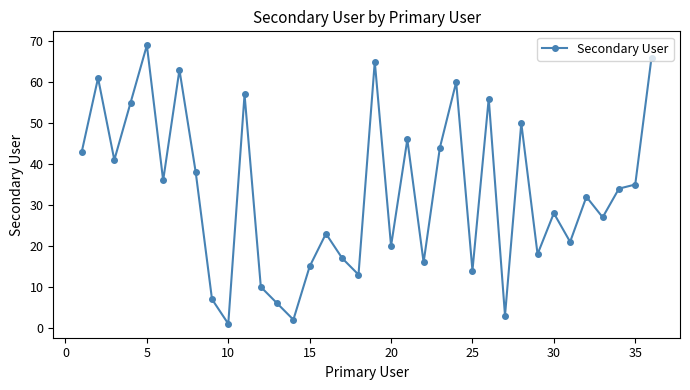

What is the sum of all values?

1192